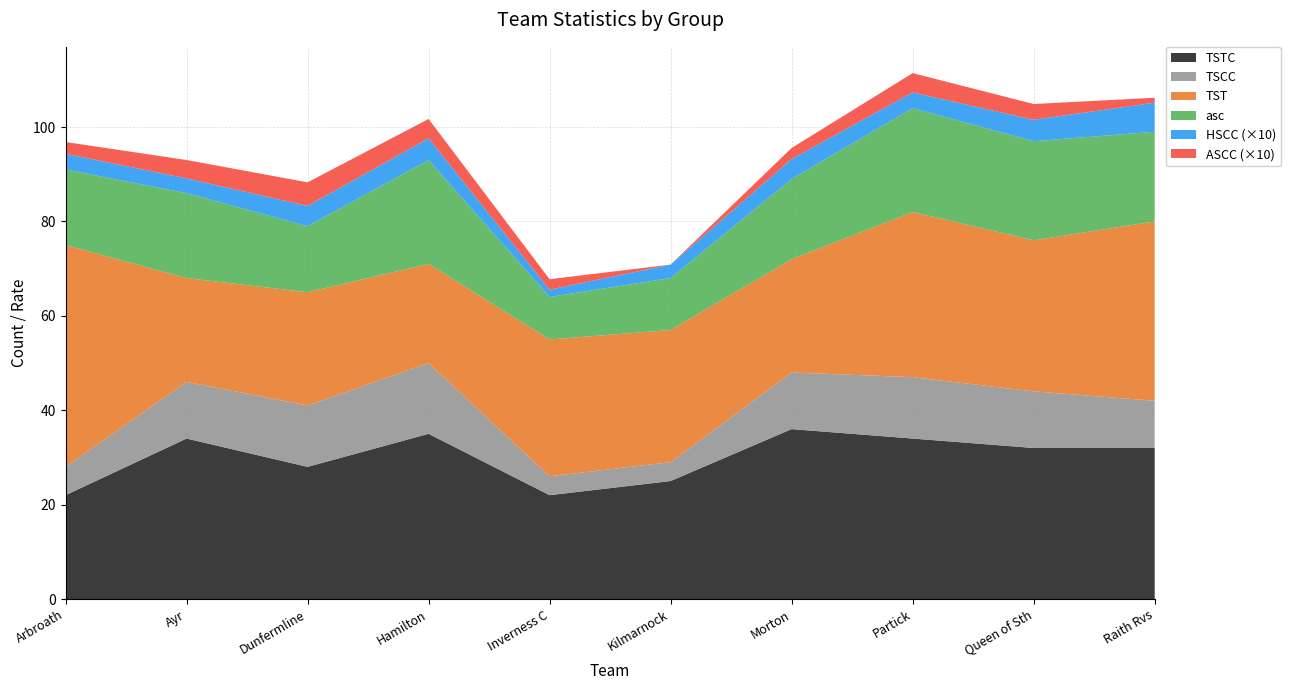

Reading right to left, what are all the values shown in this chart?

TSTC: Raith Rvs=32.0	Queen of Sth=32.0	Partick=34.0	Morton=36.0	Kilmarnock=25.0	Inverness C=22.0	Hamilton=35.0	Dunfermline=28.0	Ayr=34.0	Arbroath=22.0
TSCC: Raith Rvs=10.0	Queen of Sth=12.0	Partick=13.0	Morton=12.0	Kilmarnock=4.0	Inverness C=4.0	Hamilton=15.0	Dunfermline=13.0	Ayr=12.0	Arbroath=6.0
TST: Raith Rvs=38.0	Queen of Sth=32.0	Partick=35.0	Morton=24.0	Kilmarnock=28.0	Inverness C=29.0	Hamilton=21.0	Dunfermline=24.0	Ayr=22.0	Arbroath=47.0
asc: Raith Rvs=19.0	Queen of Sth=21.0	Partick=22.0	Morton=17.0	Kilmarnock=11.0	Inverness C=9.0	Hamilton=22.0	Dunfermline=14.0	Ayr=18.0	Arbroath=16.0
HSCC: Raith Rvs=0.6	Queen of Sth=0.5	Partick=0.3	Morton=0.4	Kilmarnock=0.3	Inverness C=0.2	Hamilton=0.5	Dunfermline=0.4	Ayr=0.3	Arbroath=0.3
ASCC: Raith Rvs=0.1	Queen of Sth=0.3	Partick=0.4	Morton=0.2	Kilmarnock=0.0	Inverness C=0.2	Hamilton=0.4	Dunfermline=0.5	Ayr=0.4	Arbroath=0.2